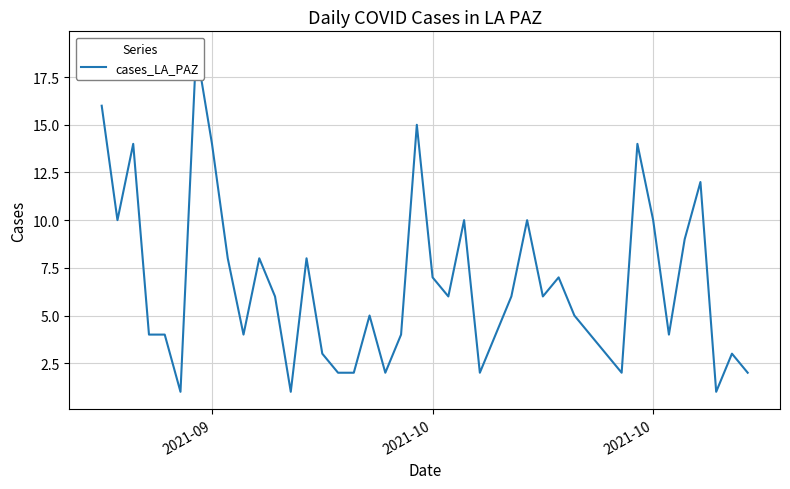

How many values are below 6?

19